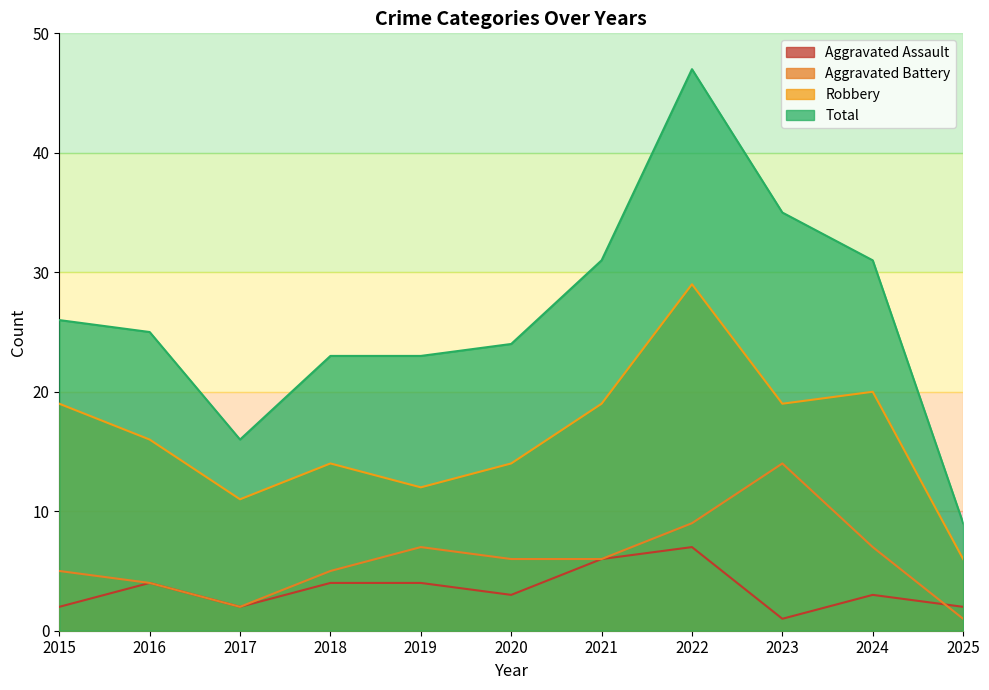

What is the greatest value displayed?

47